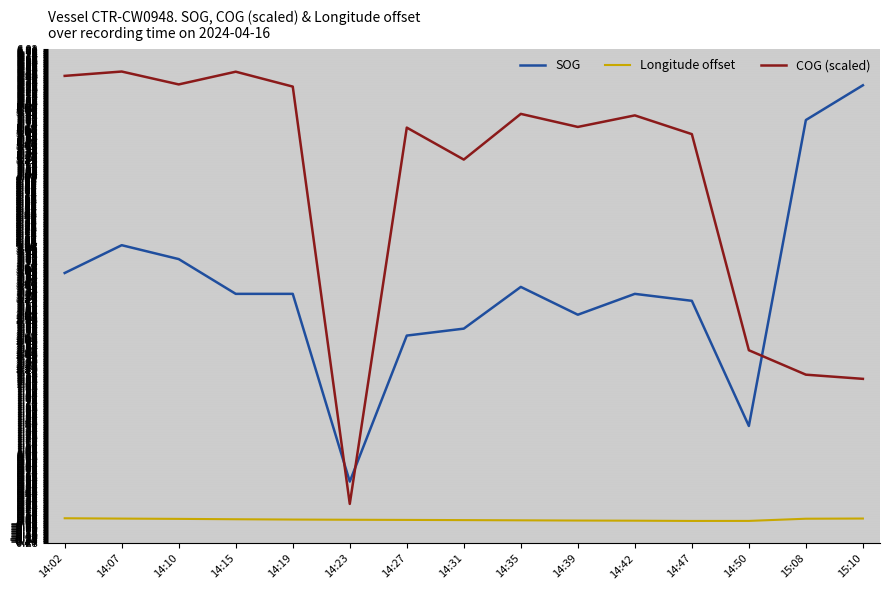

What is the difference between the highest and lowest values at 14:31?

5.2